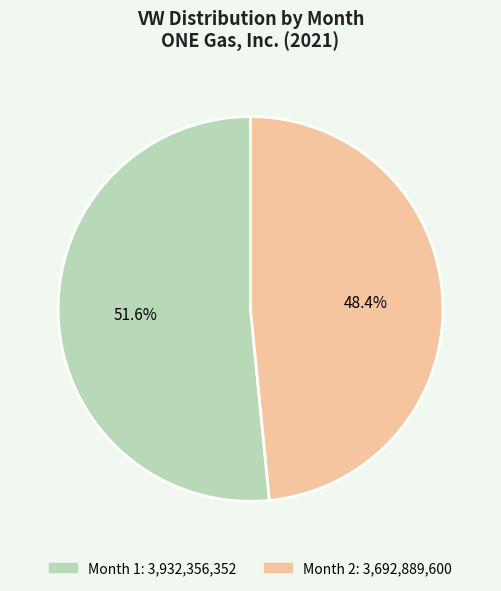

To the nearest percent, what portion does Month 2 represent?

48%